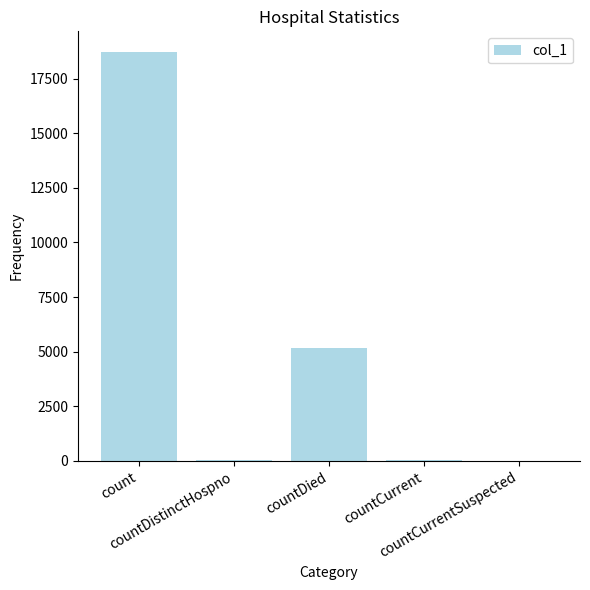

The chart shows a value of 18731 at count. True or false?

True